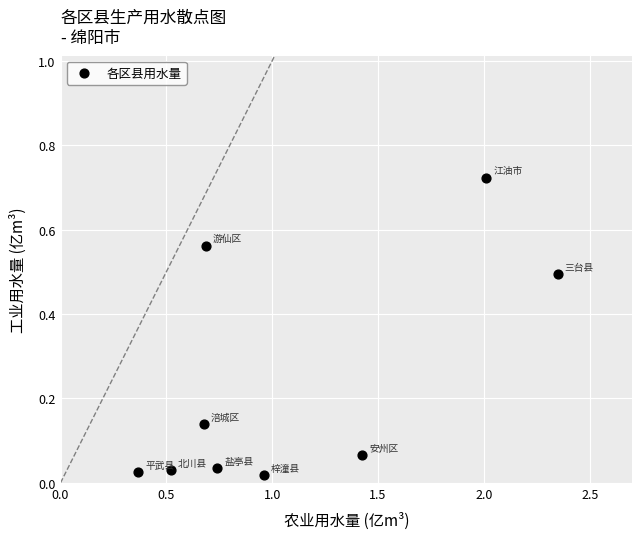

What is the range of X values (max minus min)?

2.0